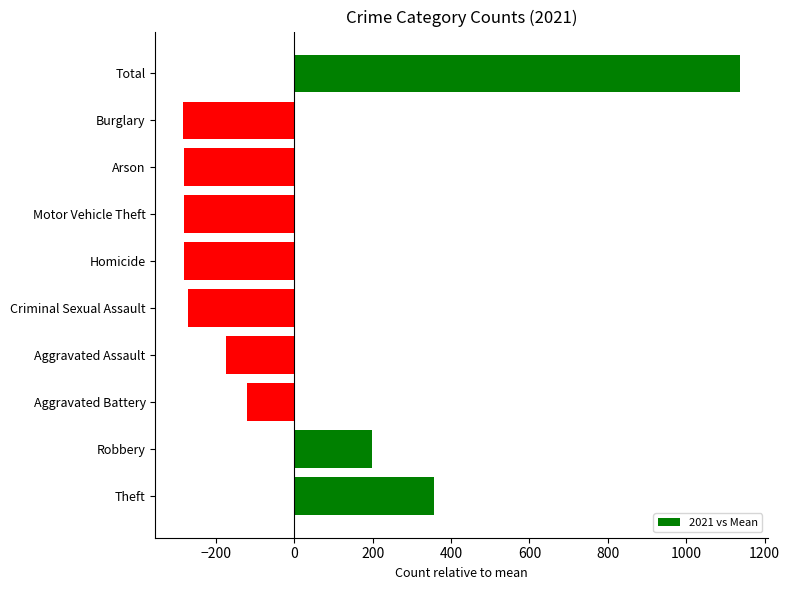

Count the number of values greater than -174.

4